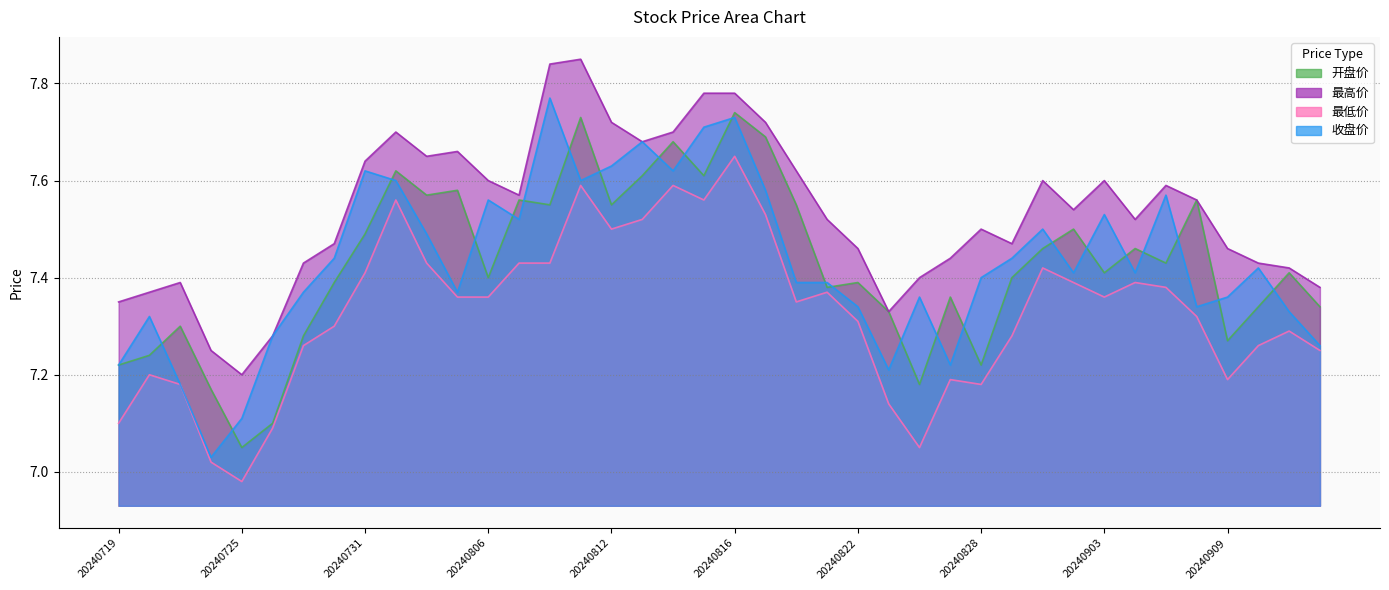

True or false: 最低价 has more than 0 points higher than both neighbors.

True